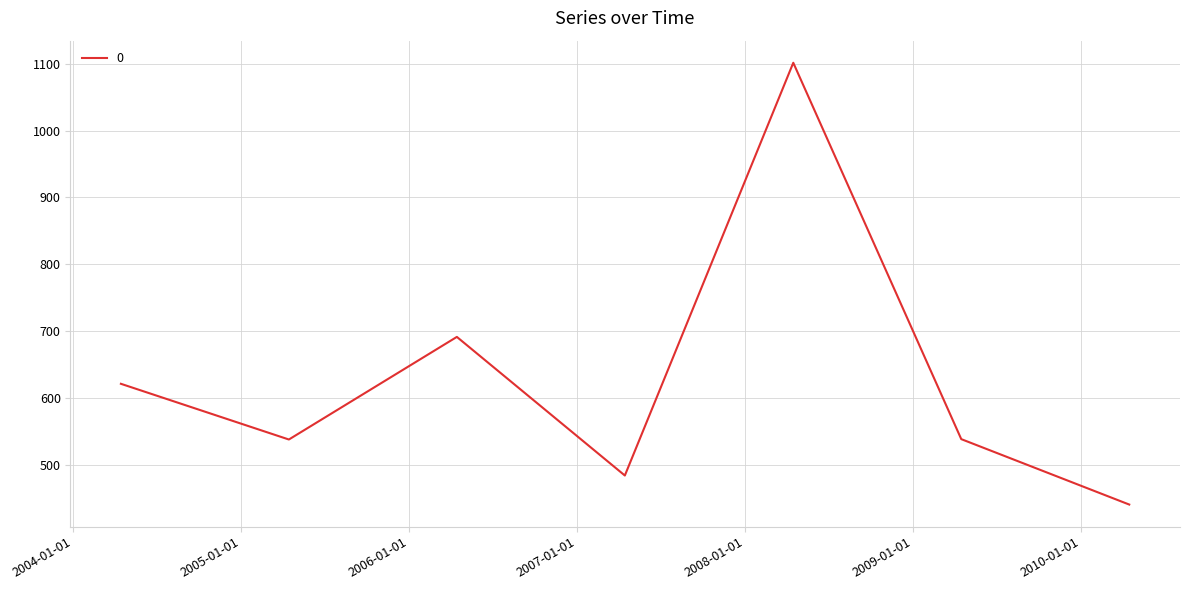

How many values are below 538?

3